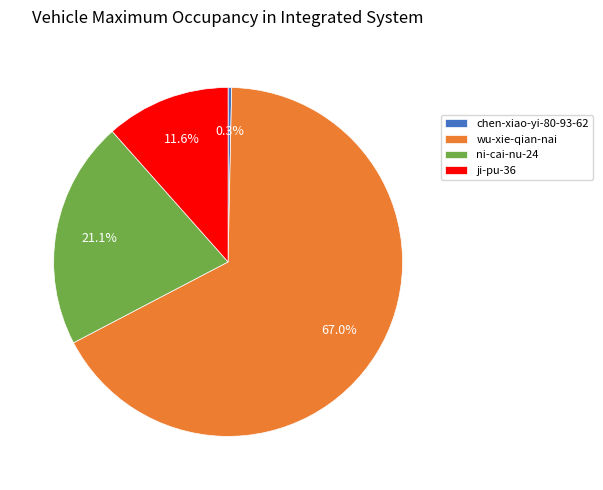

How many segments does this pie chart have?

4